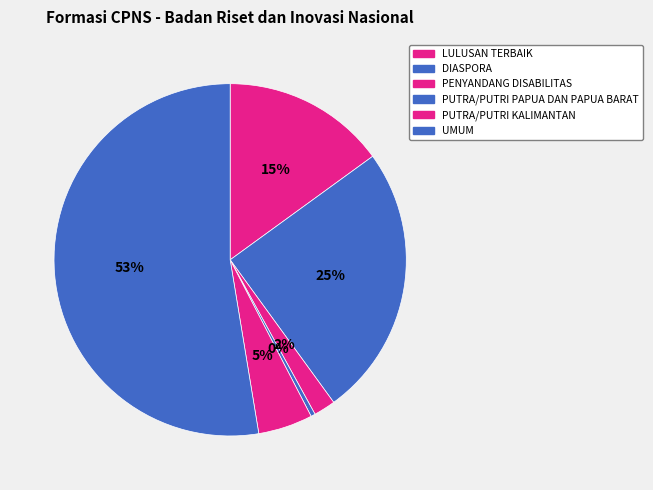

What portion of the pie excludes PUTRA/PUTRI PAPUA DAN PAPUA BARAT?

99.6%